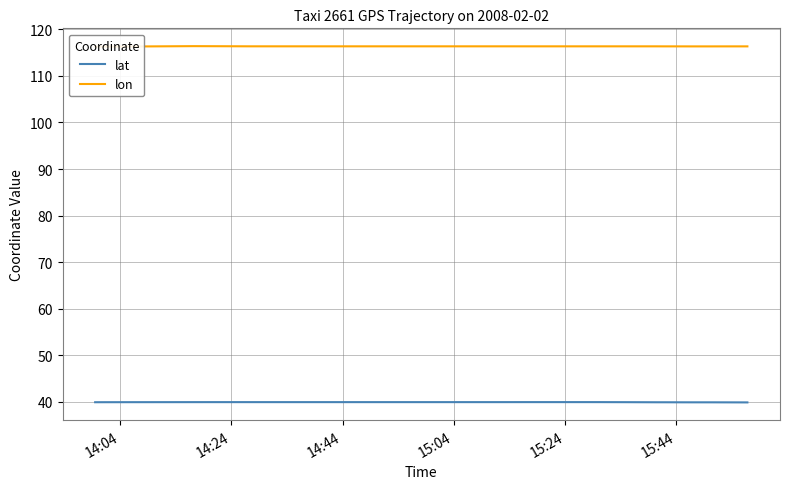

Which category has the lowest value in the lon series?

14:24